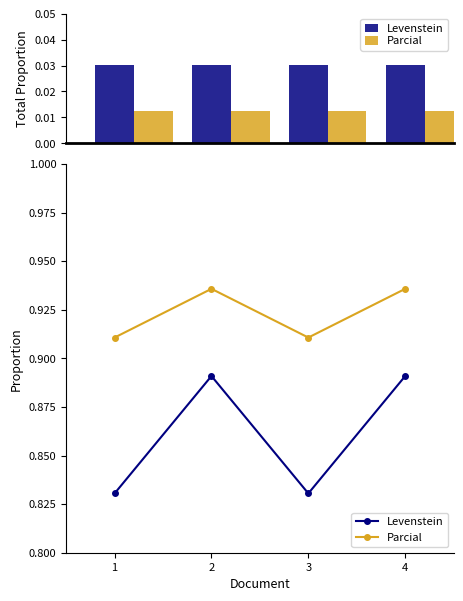

What is the sum of all Levenstein values?

3.4